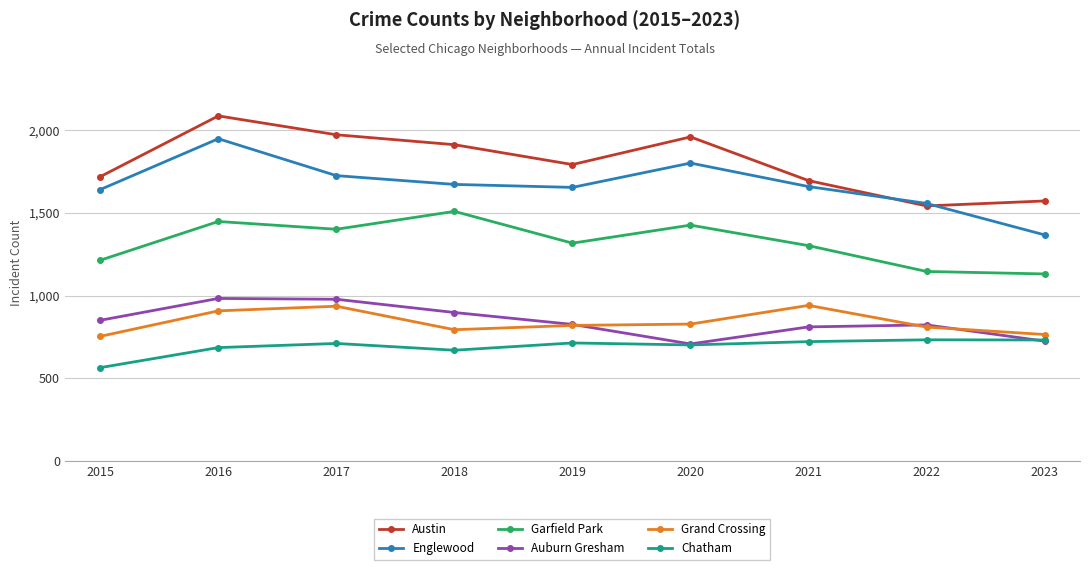

Is this an area chart (filled region under the line)?

No